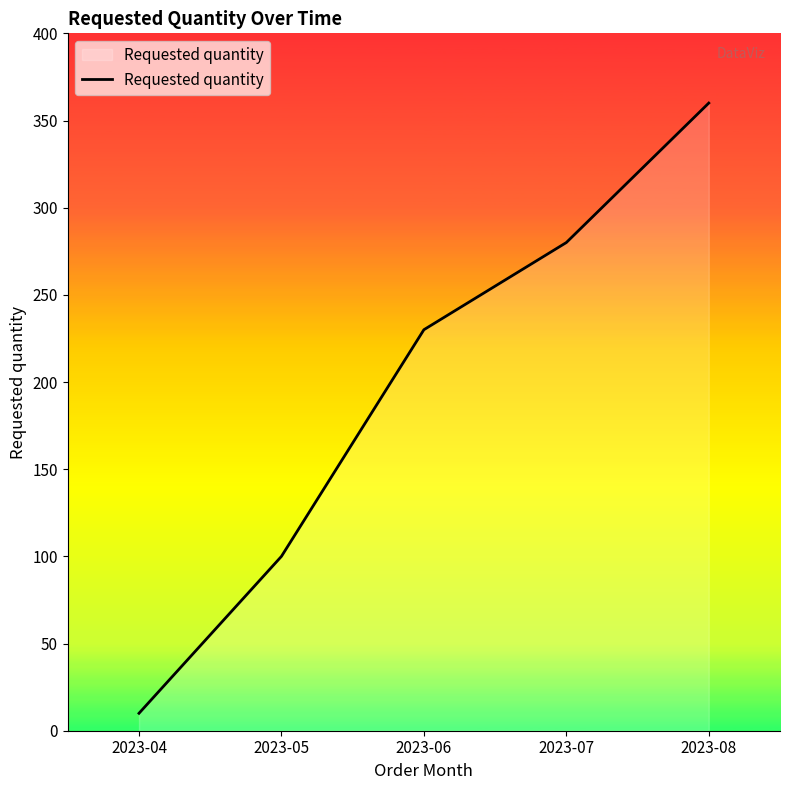

Rank the categories by value from lowest to highest.

2023-04, 2023-05, 2023-06, 2023-07, 2023-08